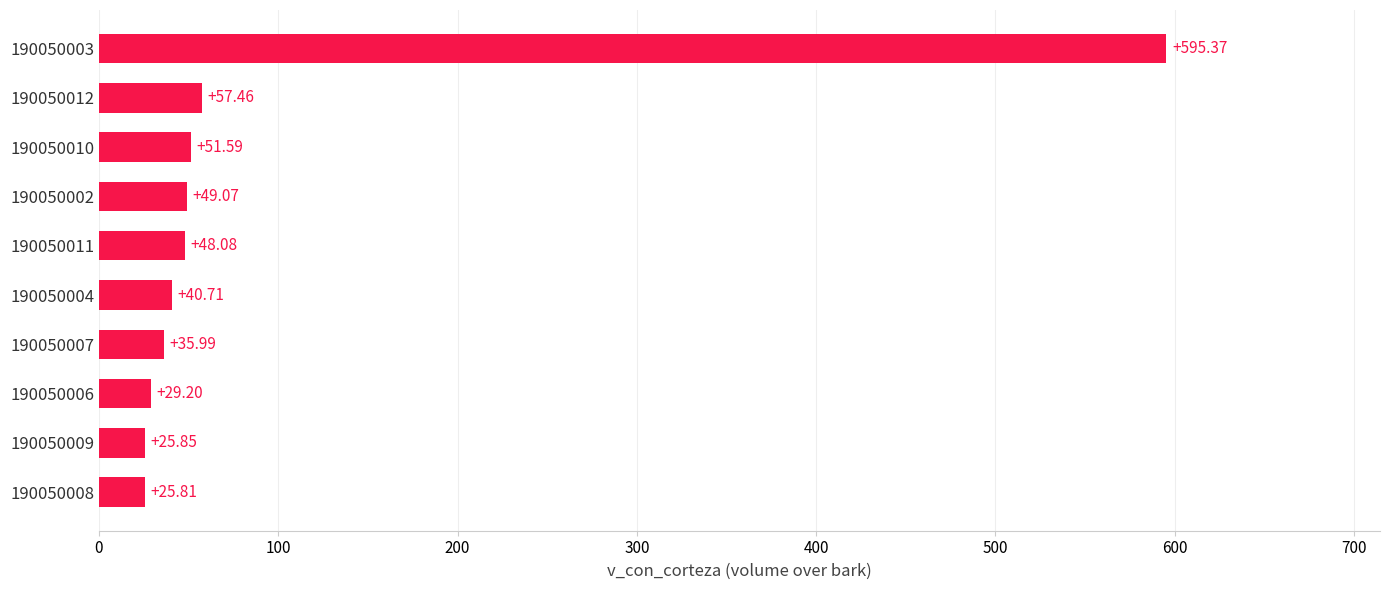

What is the difference between the maximum and minimum values?

569.6